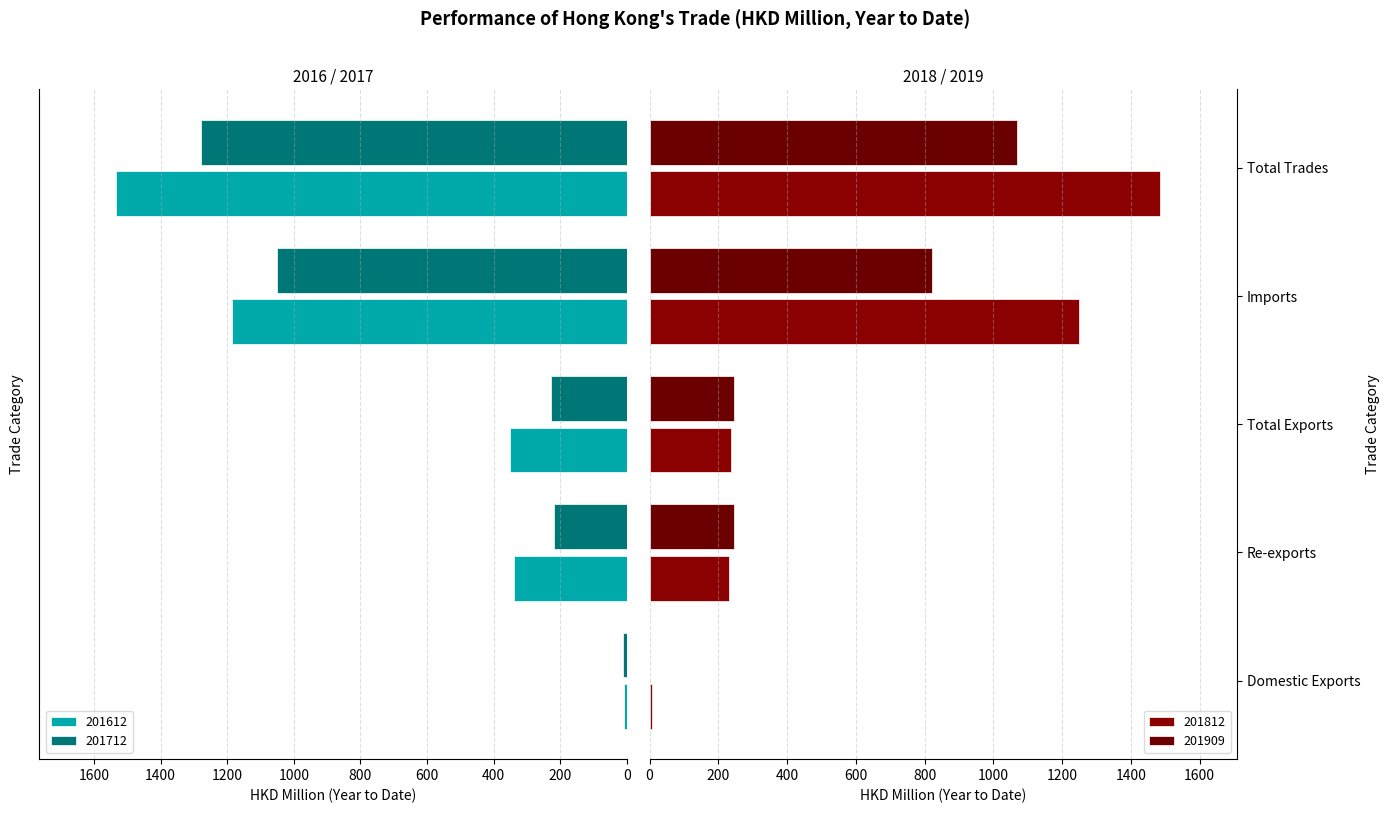

At which label does 201812 first exceed 237?

Total Exports